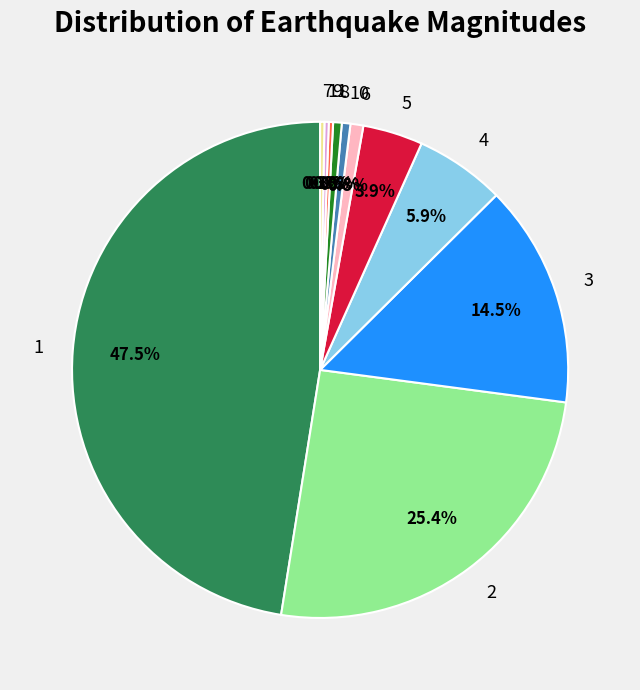

Which has a higher value, 7 or 5?

5